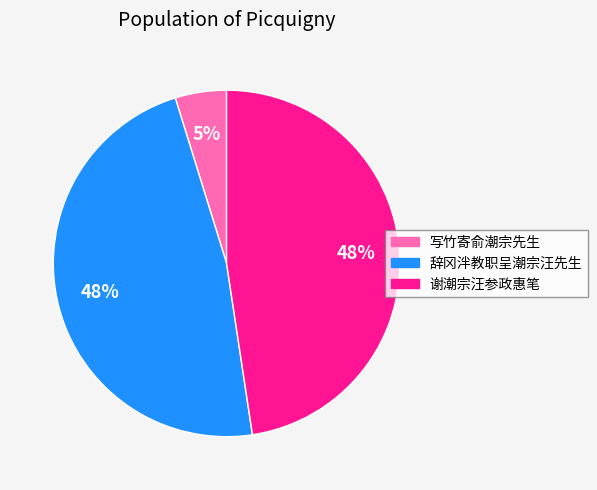

Is the sum of 写竹寄俞潮宗先生 and 谢潮宗汪参政惠笔 greater than half?

Yes